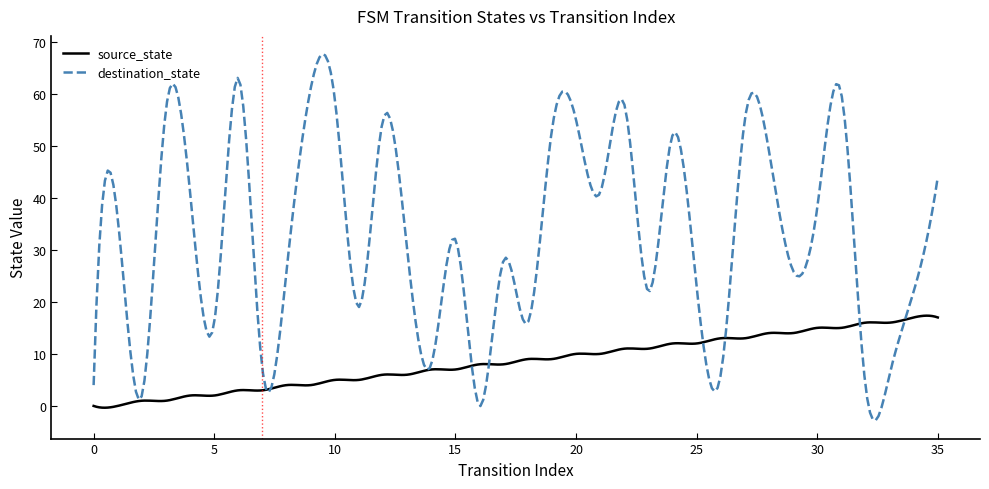

Rank the series by their average value, from lowest to highest.

source_state, destination_state